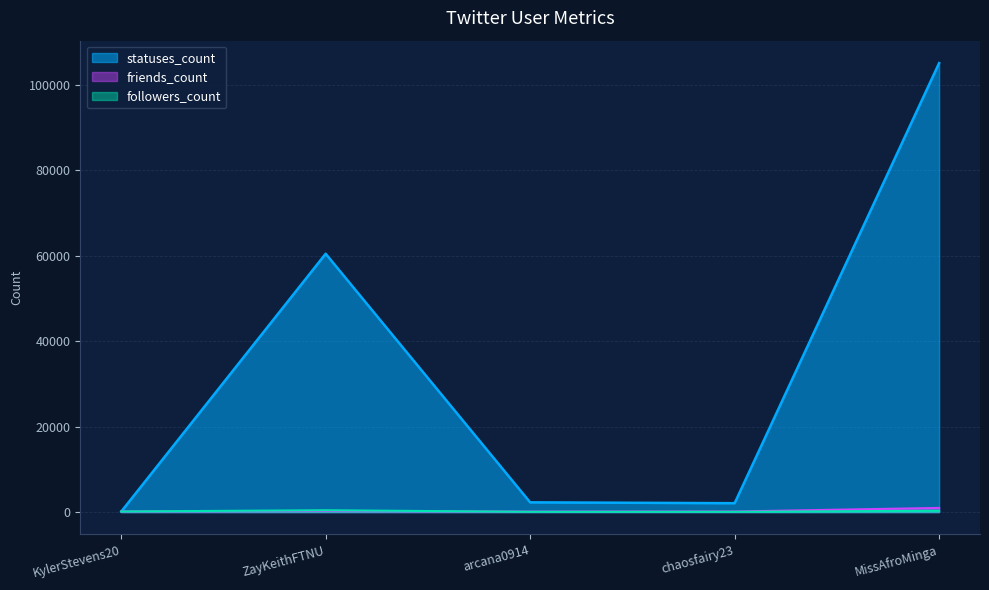

At which category does followers_count reach its first local valley?

arcana0914